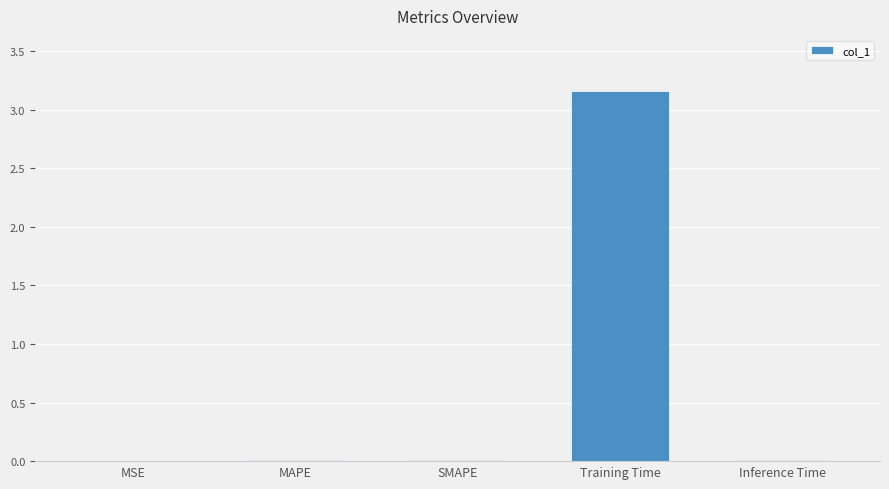

True or false: the data shows 0.0 at SMAPE.

True